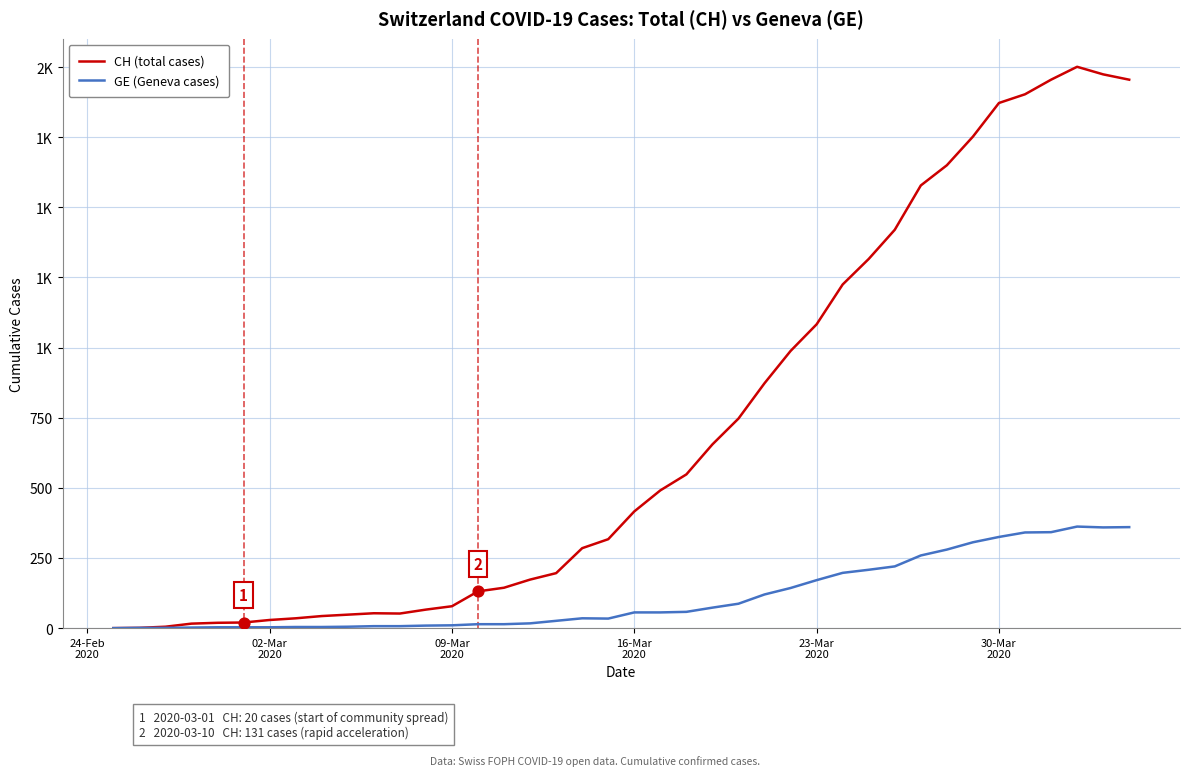

What are all the series names shown in the legend?

CH (total cases), GE (Geneva cases)